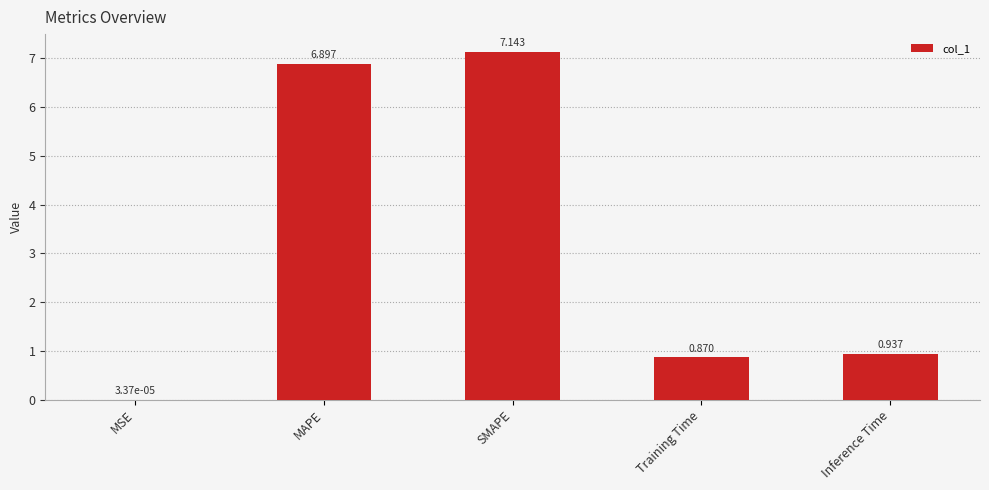

Which has a higher value, MAPE or Training Time?

MAPE